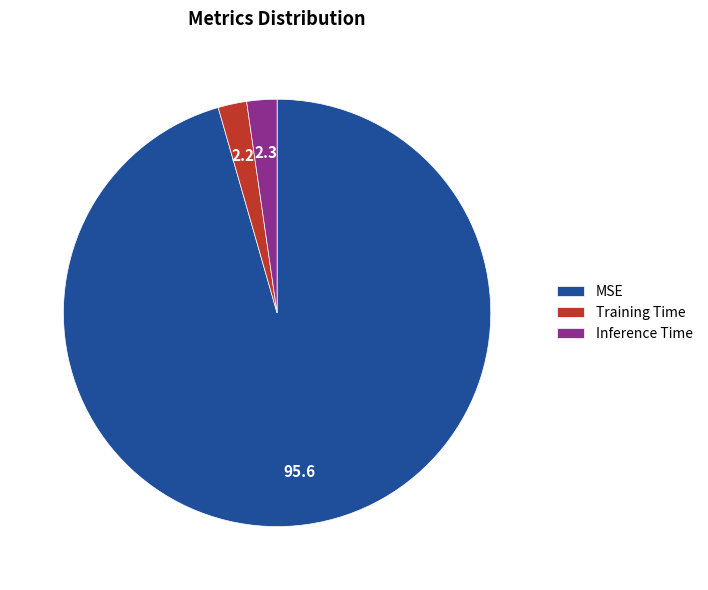

Is the sum of Training Time and Inference Time greater than half?

No